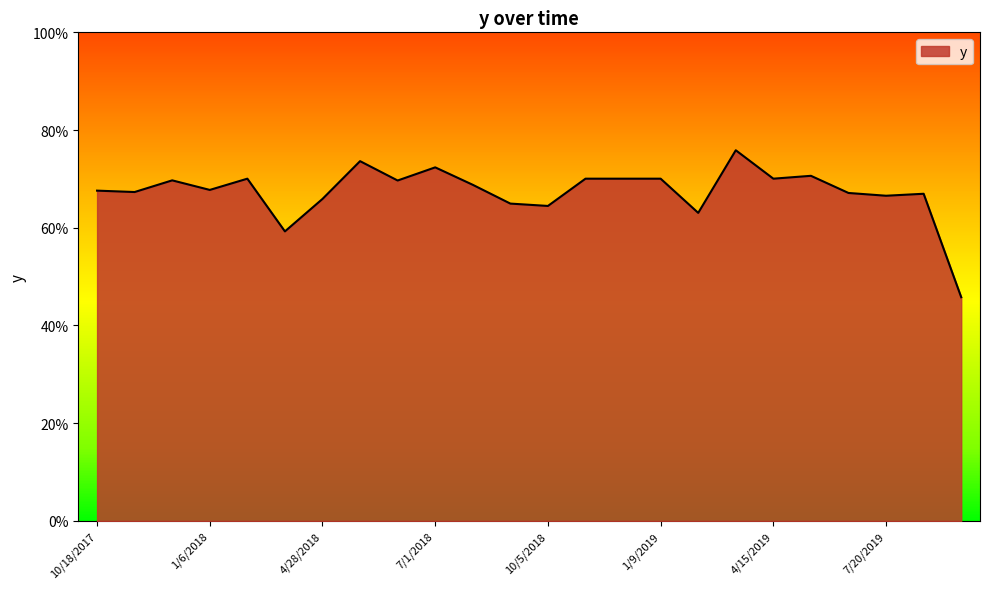

Does the chart display data point markers on the line(s)?

No